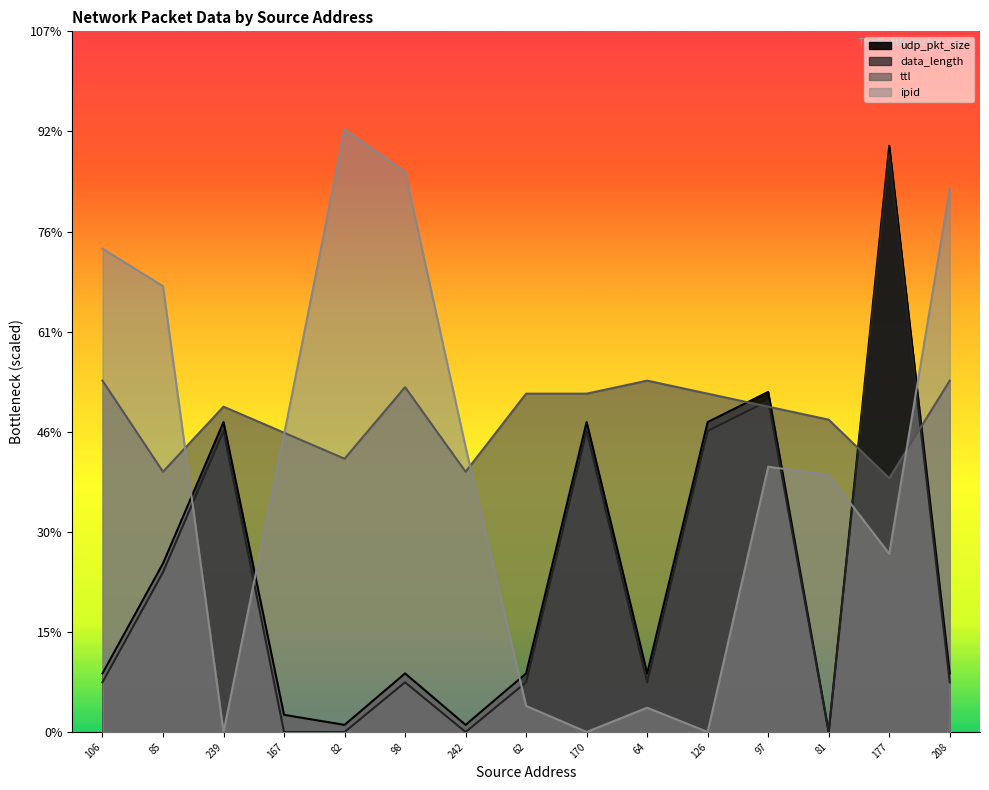

What are all the series names shown in the legend?

udp_pkt_size, data_length, ttl, ipid